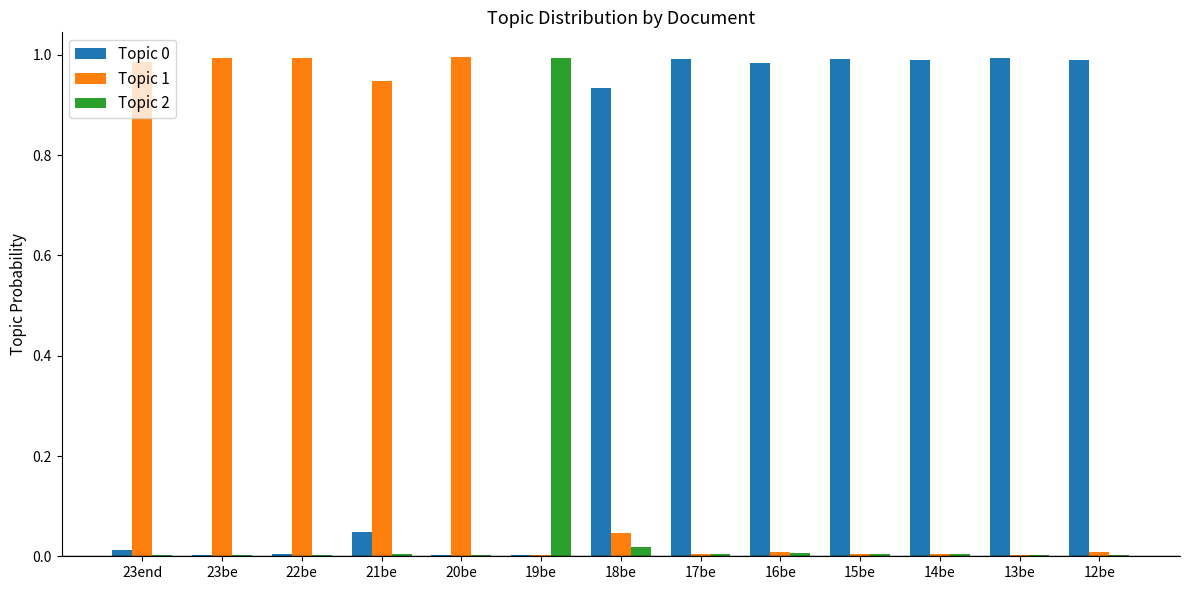

The value of Topic 2 at 14be is 0.0. True or false?

True